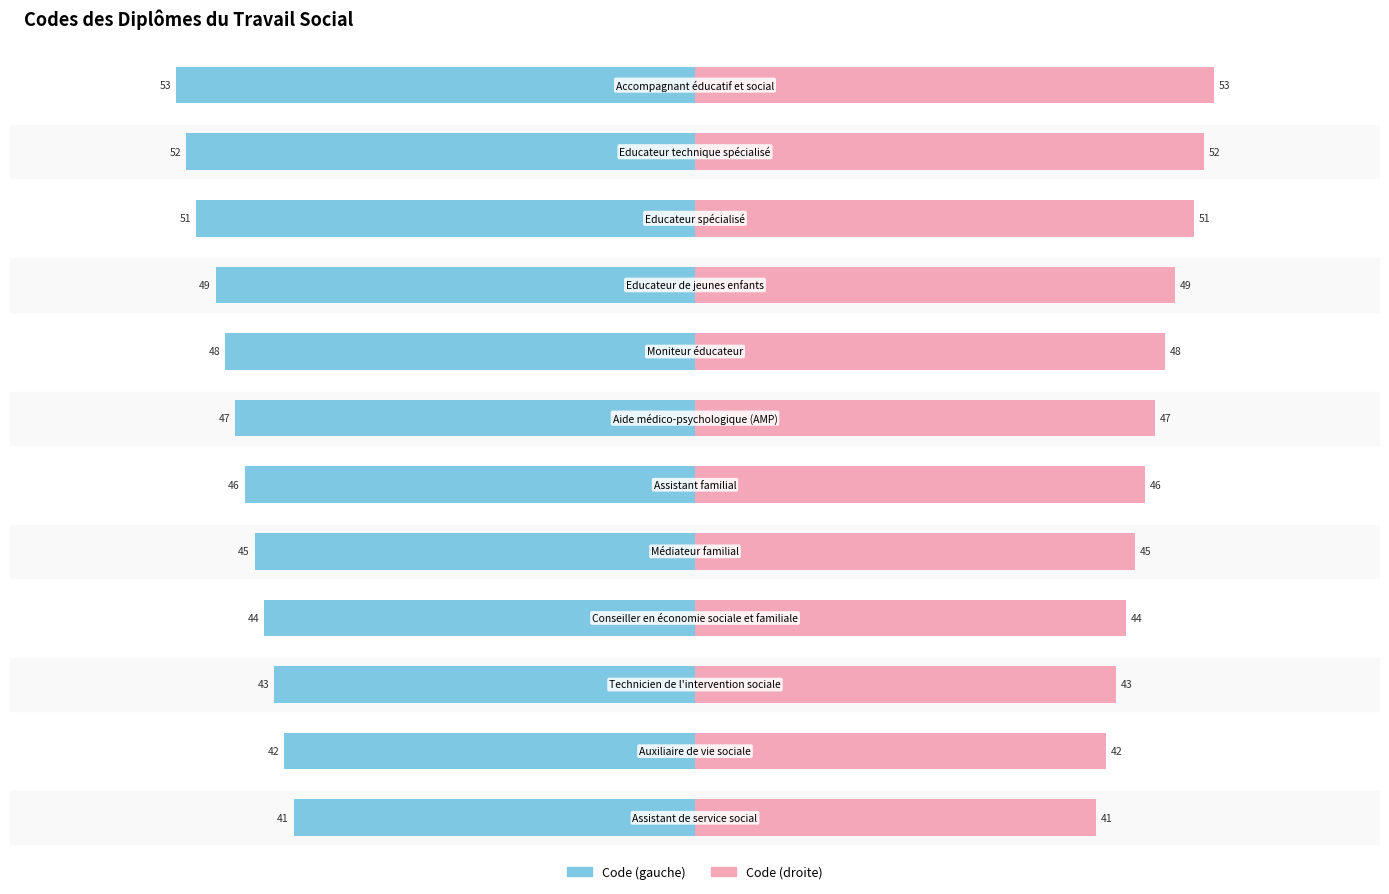

What is the difference between the maximum and second lowest values in the Code (droite) series?

11